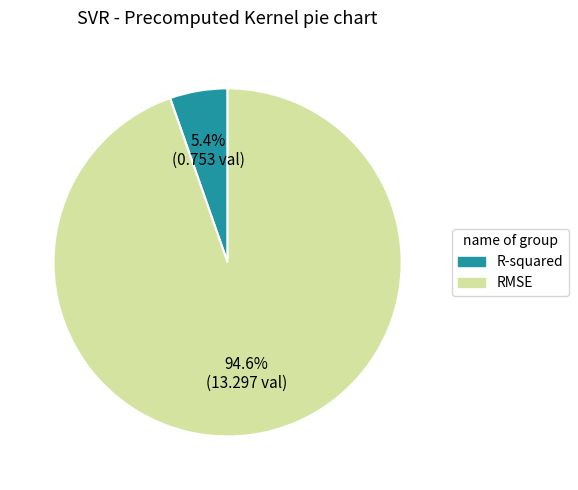

Combined, do R-squared and RMSE account for over 50%?

Yes